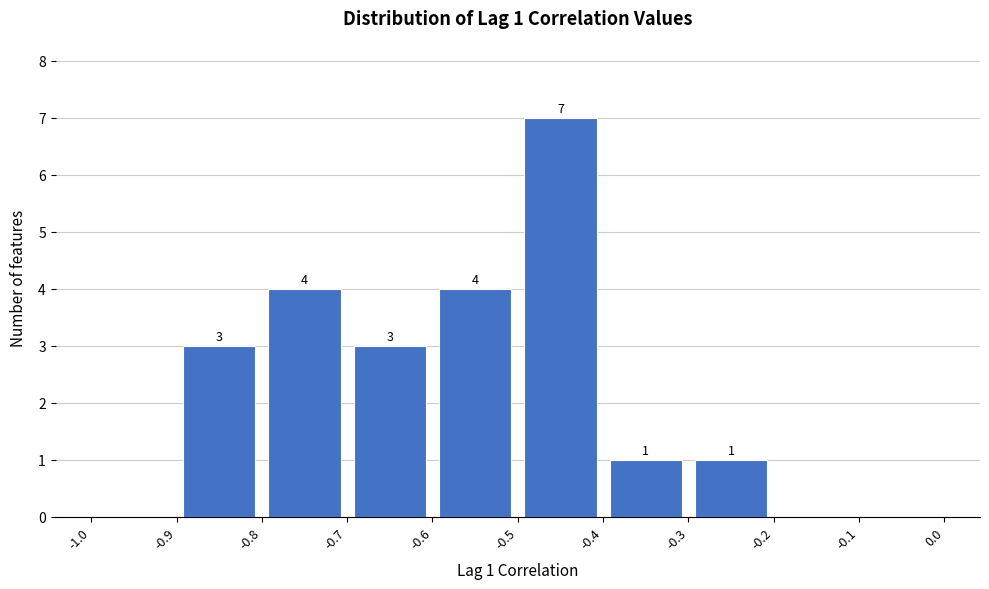

Over which range of the x-axis is the bar tallest?

-0.5 to -0.4